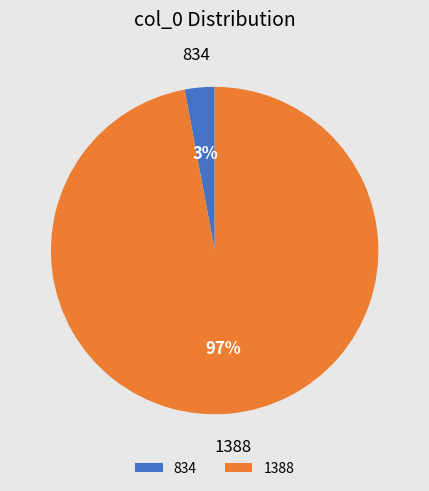

How many segments does this pie chart have?

2